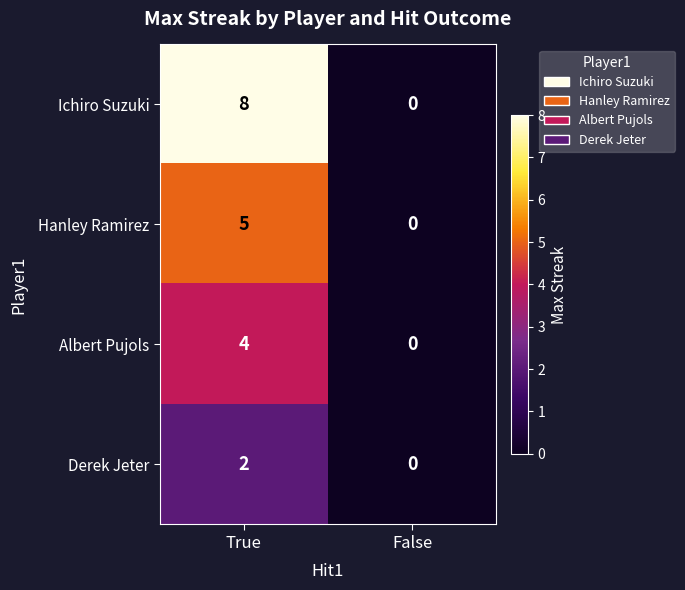

True or false: Ichiro Suzuki has a value of 8 at True.

True